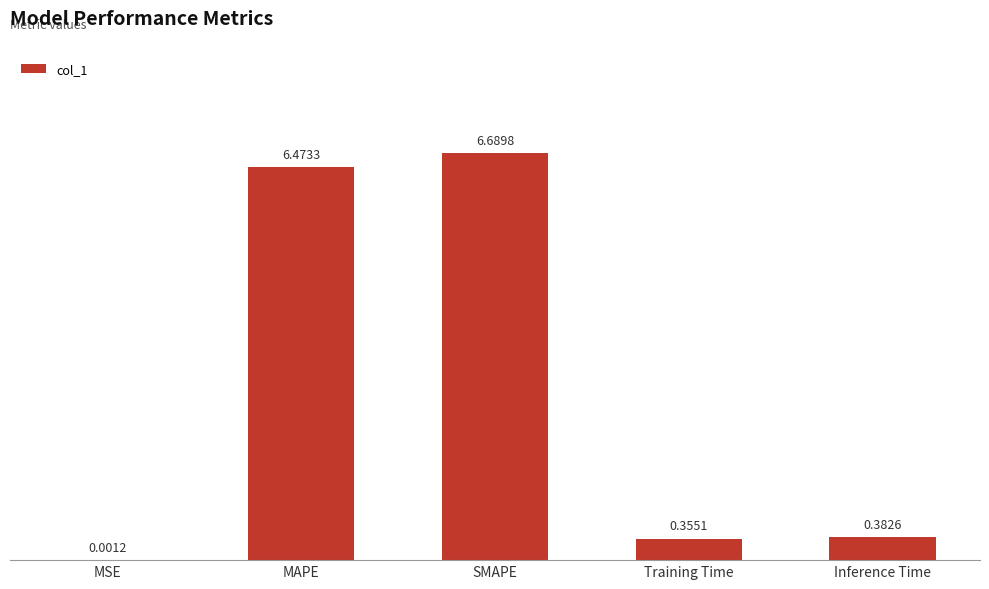

What is the sum of the values at Training Time and SMAPE?

7.0